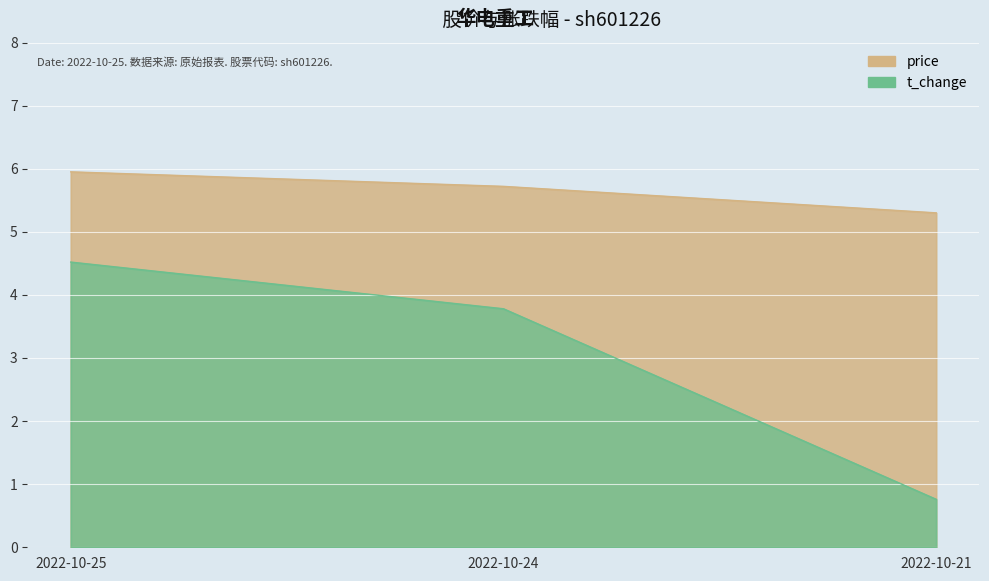

Where is t_change nearest to the value 2?

2022-10-21